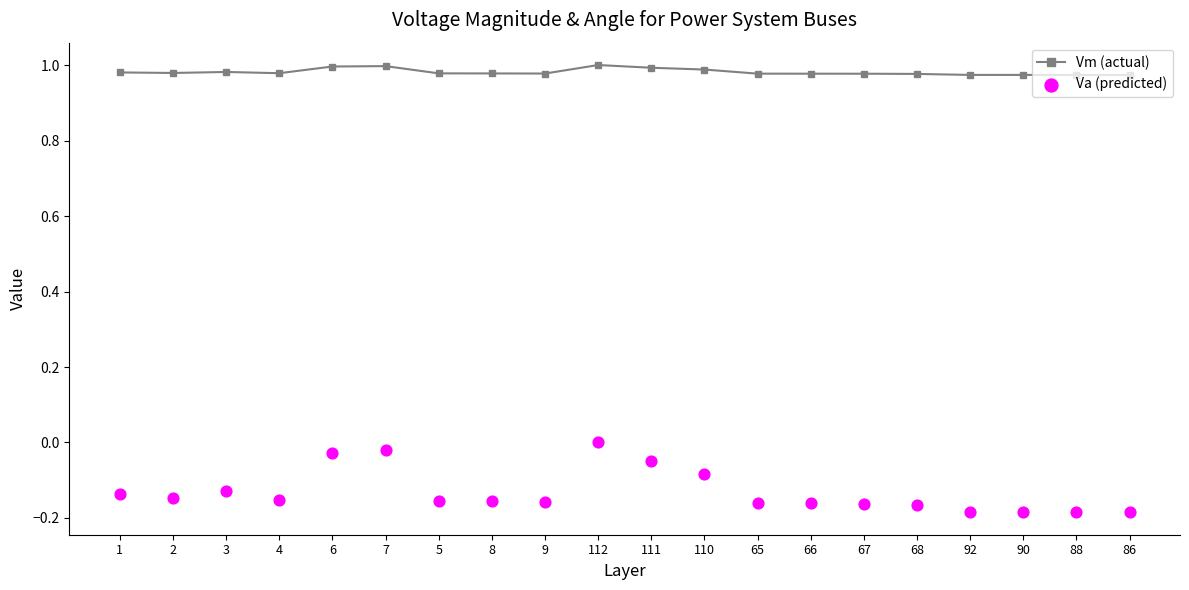

Which series has the largest total across all categories?

Vm (actual)